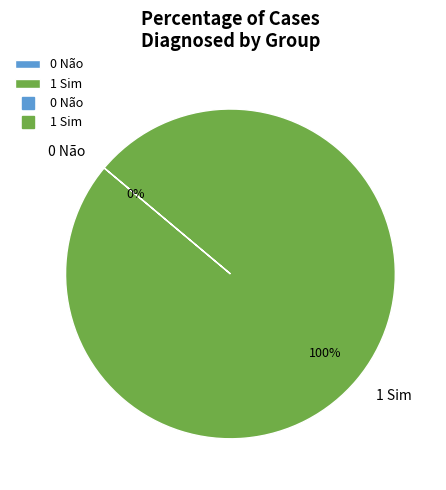

To the nearest percent, what is the difference between the 0 Não and 1 Sim slice percentages?

100%